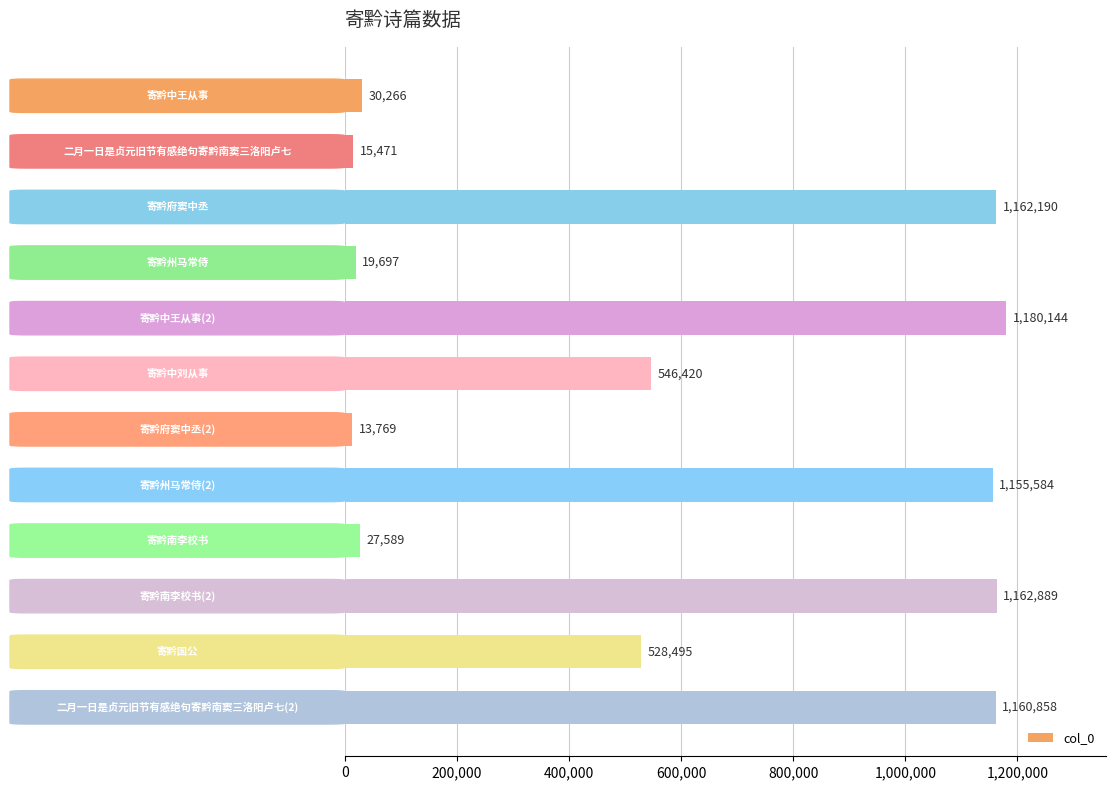

Does the chart contain any negative values?

No